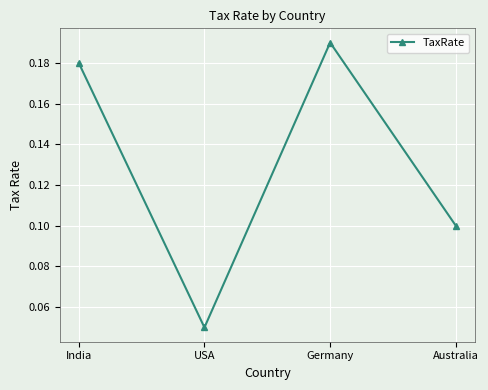

Rank the categories by value from highest to lowest.

Germany, India, Australia, USA